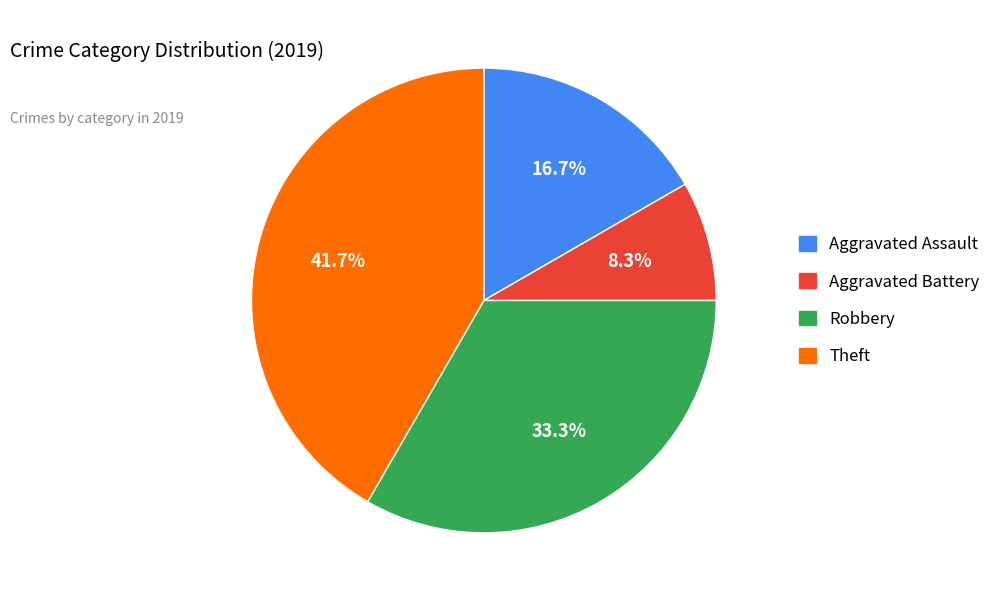

Does any single category account for the majority?

No